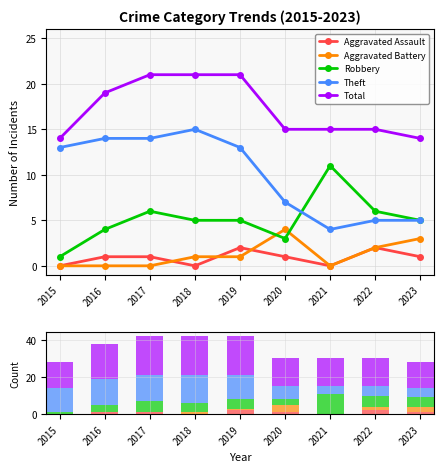

The Robbery series shows 9 at 2019. True or false?

False